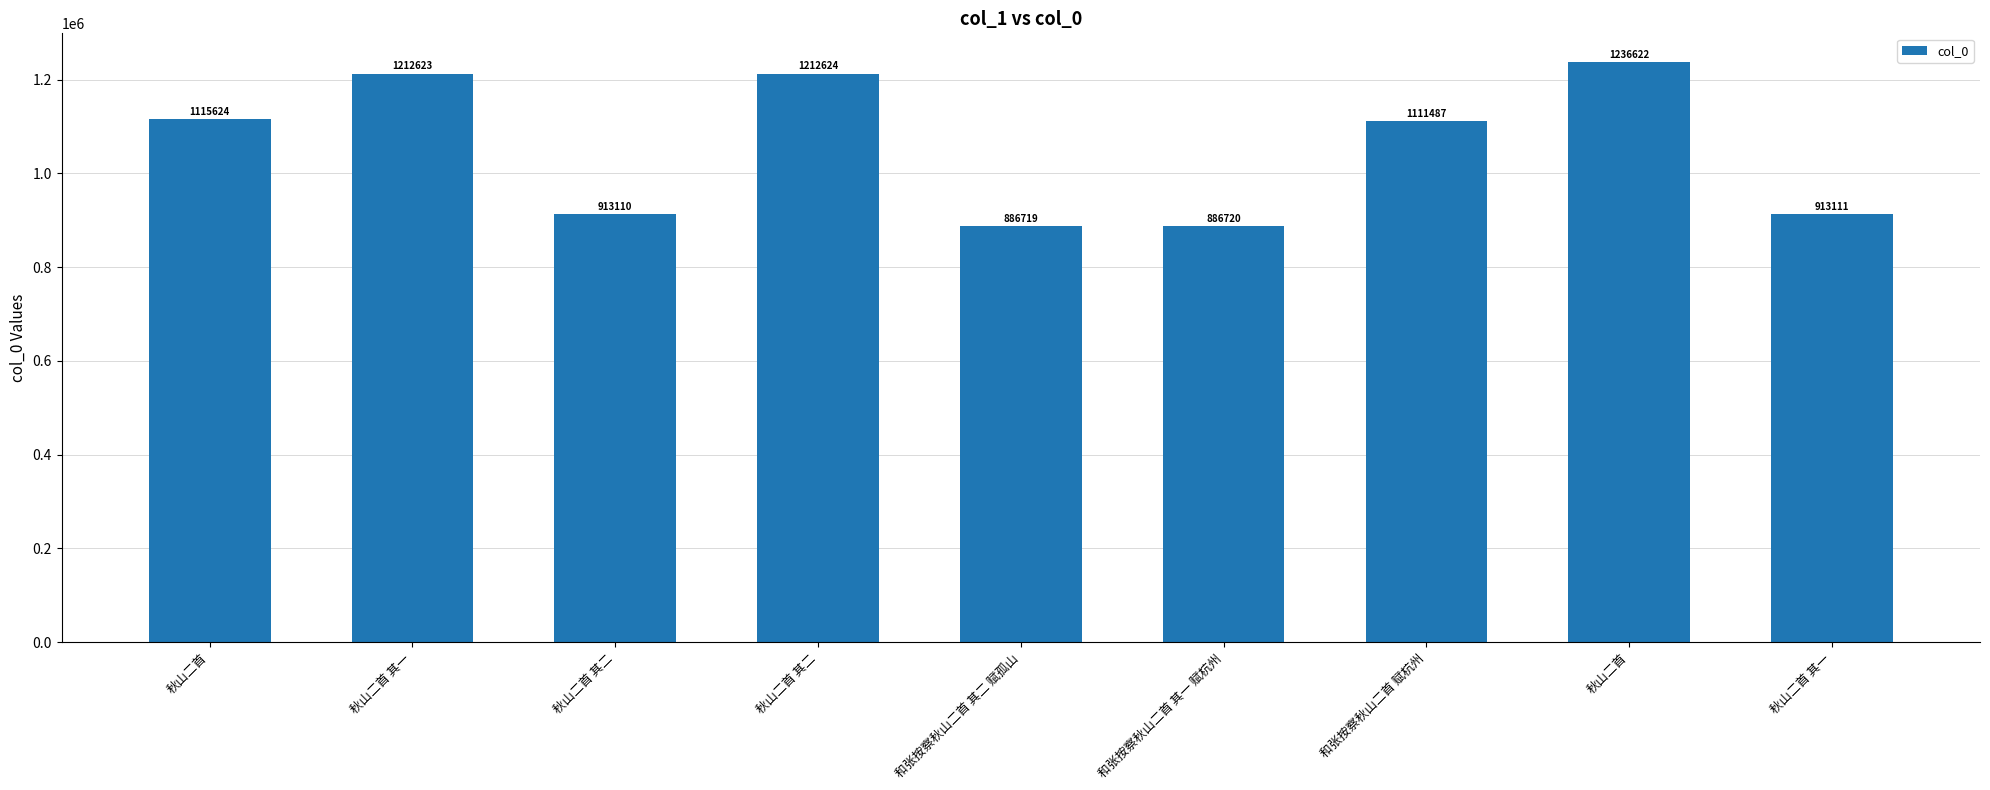

What is the label of the 3rd bar from the left?

秋山二首 其二